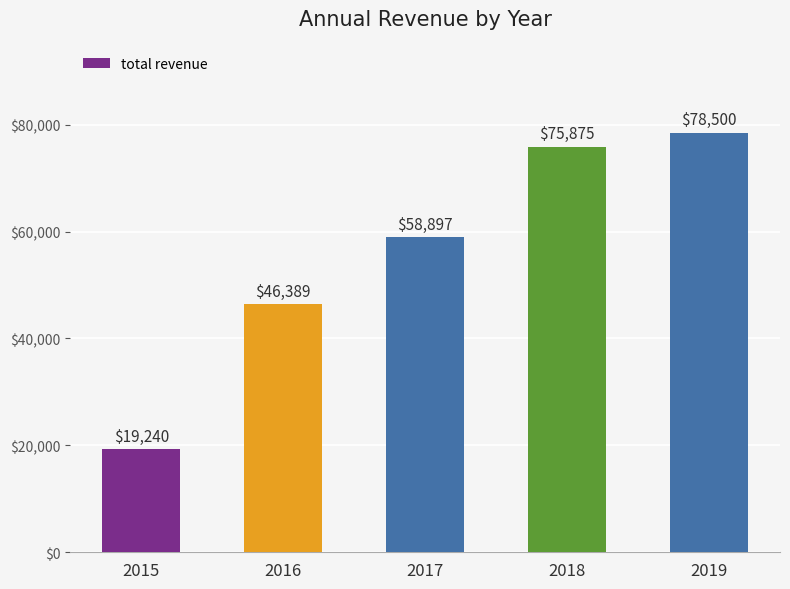

What is the difference between the second highest and minimum values?

56635